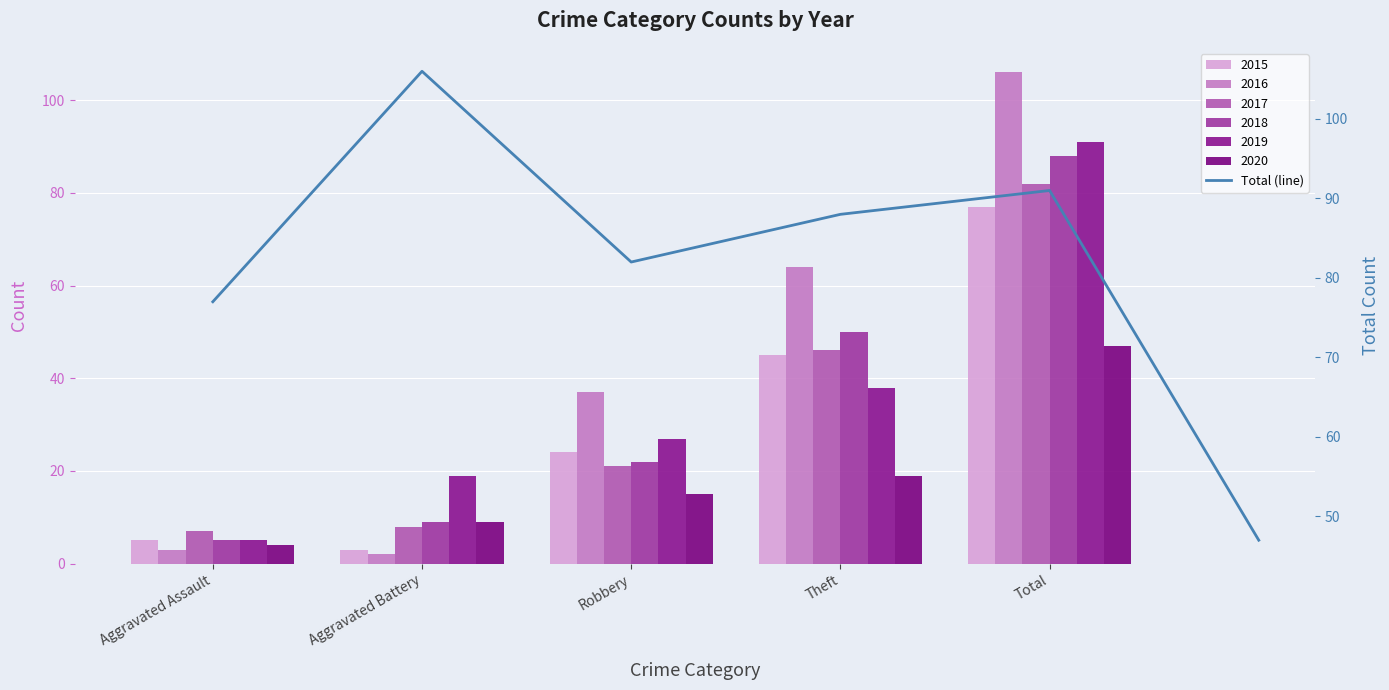

Rank the categories by value from lowest to highest.

5, Aggravated Assault, Robbery, Theft, Total, Aggravated Battery